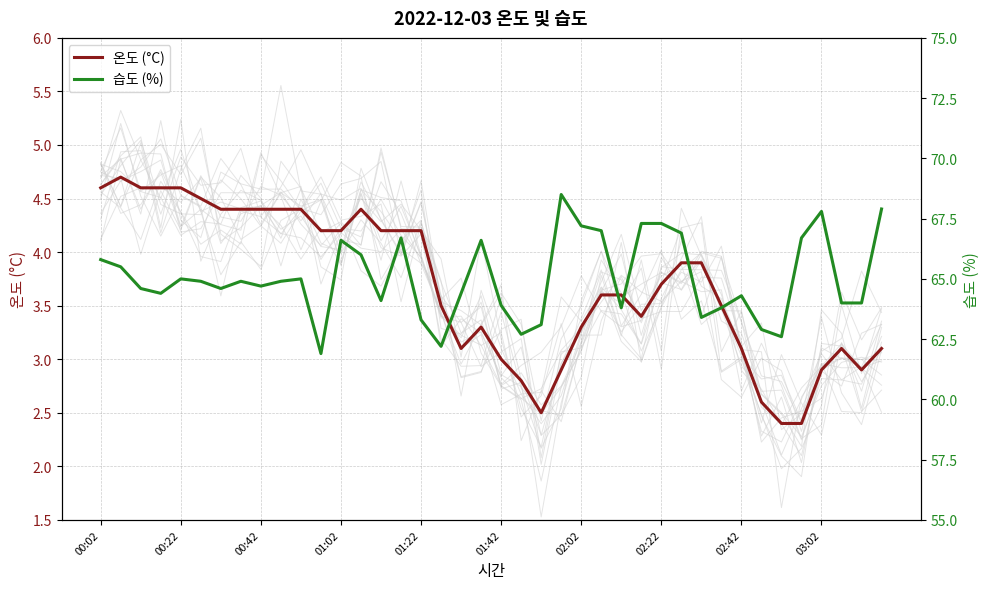

What are all the series names shown in the legend?

온도 (°C), 습도 (%)